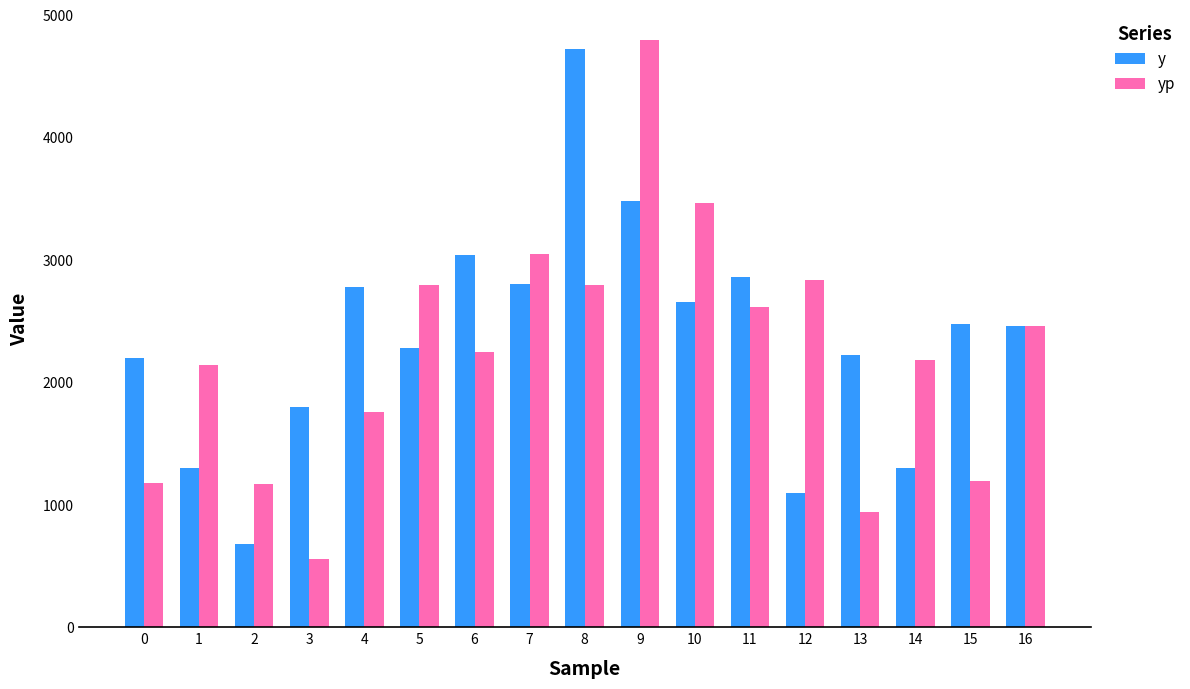

Which series has the widest spread of values?

yp